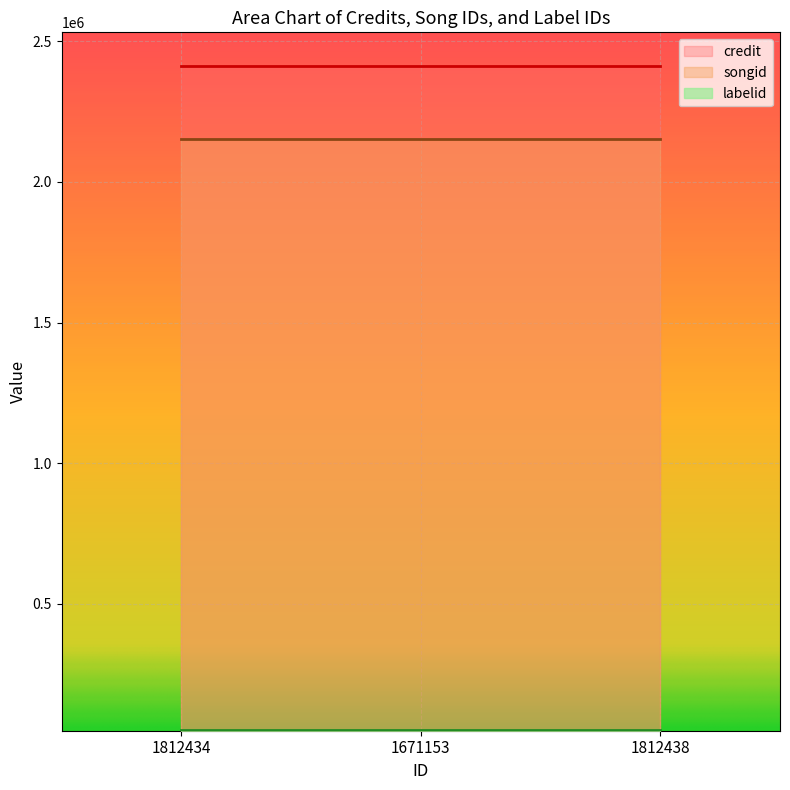

True or false: credit has a value of 3181345 at 1671153.

False